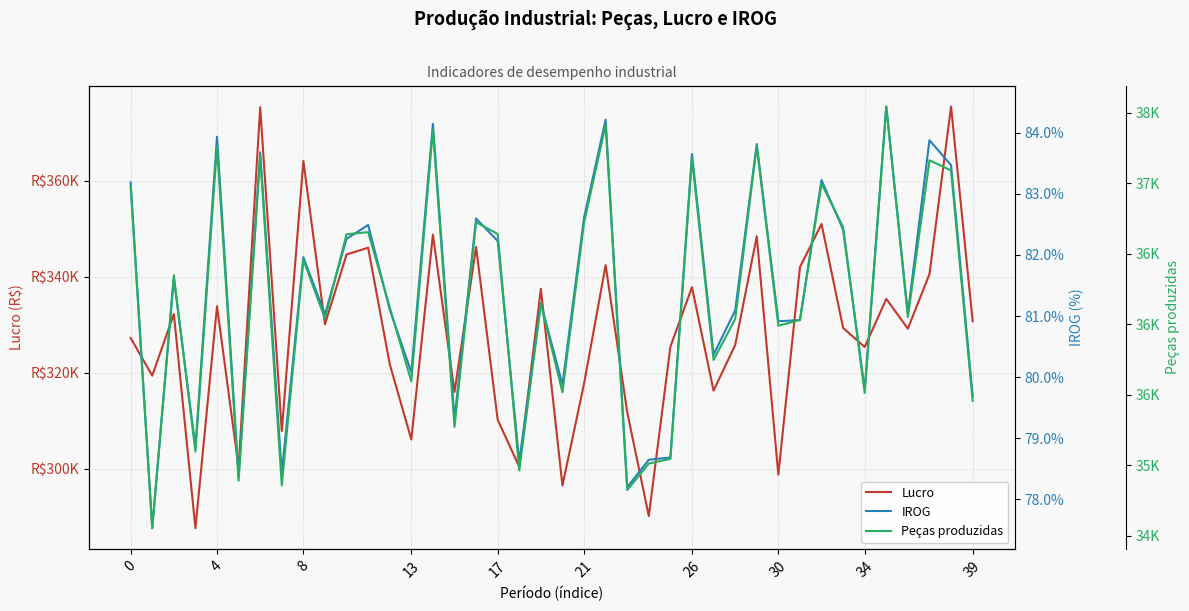

Reading right to left, transcribe all the data shown in this chart.

Lucro: 330740.5	375517.0	340581.0	329184.0	335401.5	325356.5	329335.0	351031.0	341994.5	298716.0	348433.0	325771.5	316247.5	337836.0	325411.5	290087.0	311749.0	342435.0	317678.0	296461.0	337492.5	300350.5	310186.5	346226.5	315975.0	348798.5	306054.5	321798.5	346074.0	344662.5	330094.5	364172.0	307837.5	375381.5	300192.5	333862.0	287542.5	332239.0	319378.5	327241.5
IROG: 79.7	83.5	83.9	81.0	84.4	79.8	82.4	83.2	80.9	80.9	83.8	81.1	80.4	83.7	78.7	78.6	78.2	84.2	82.6	79.9	81.2	78.6	82.2	82.6	79.3	84.1	80.1	81.1	82.5	82.3	81.0	82.0	78.4	83.7	78.4	83.9	78.8	81.6	77.5	83.2
Peças produzidas: 35457.0	37092.0	37164.0	36052.0	37545.0	35513.0	36690.0	36998.0	36031.0	35990.0	37266.0	36037.0	35747.0	37178.0	35045.0	35012.0	34824.0	37416.0	36720.0	35518.0	36145.0	34963.0	36641.0	36725.0	35272.0	37381.0	35595.0	36121.0	36654.0	36639.0	36041.0	36458.0	34857.0	37195.0	34891.0	37260.0	35097.0	36348.0	34553.0	36975.0